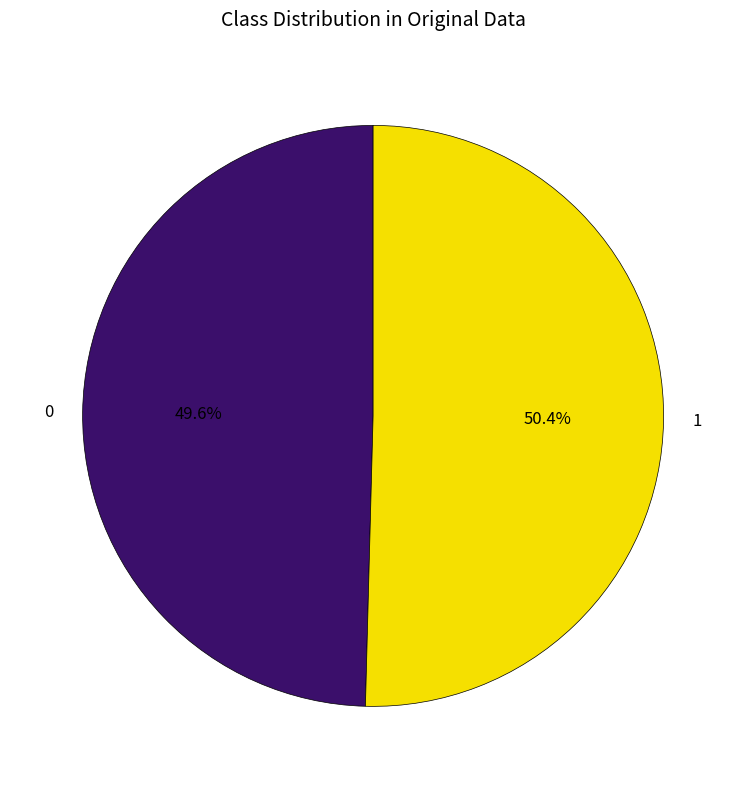

Count the number of slices in the pie.

2